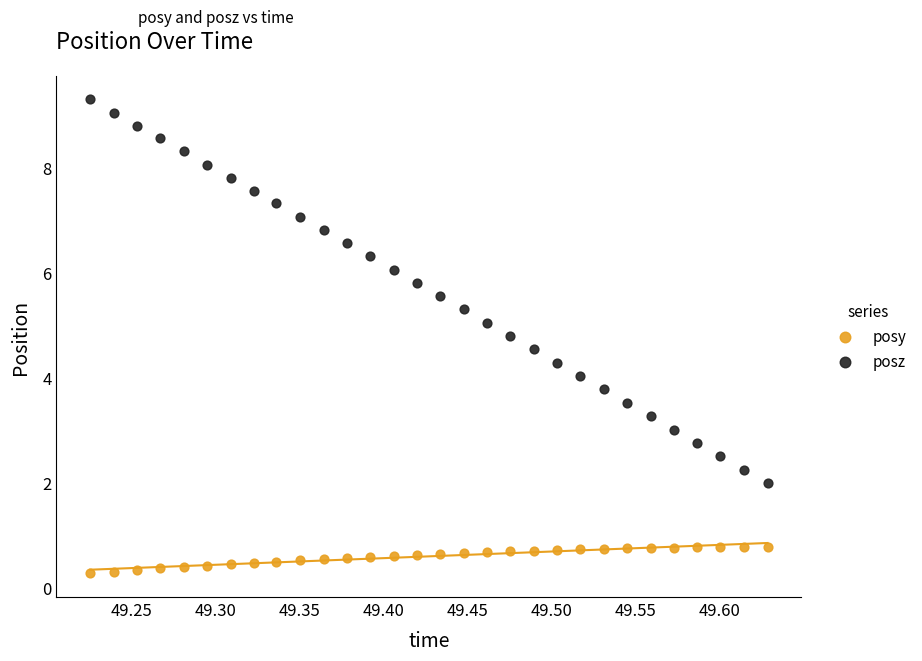

Across all data points, what is the range of X values (max minus min)?

0.4